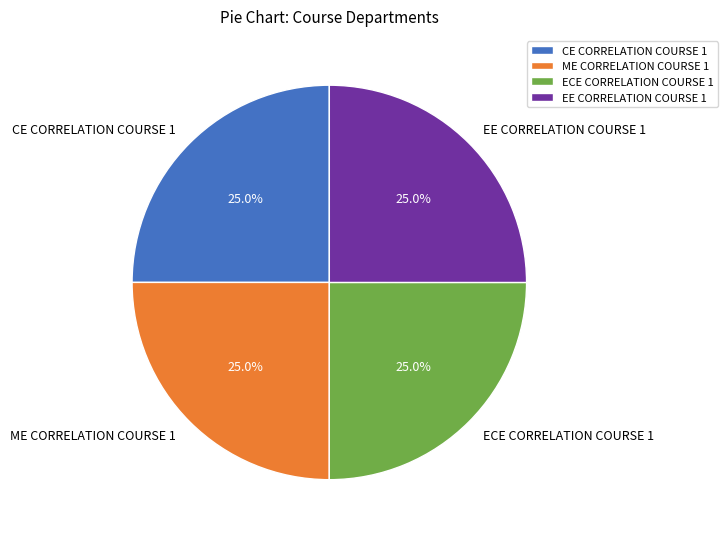

Does any single category account for the majority?

No